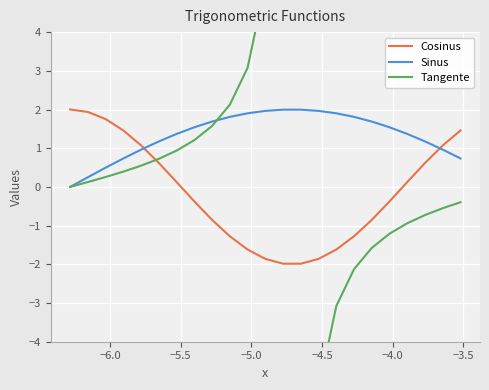

What is the difference between the second highest and minimum values in the Sinus series?

2.0